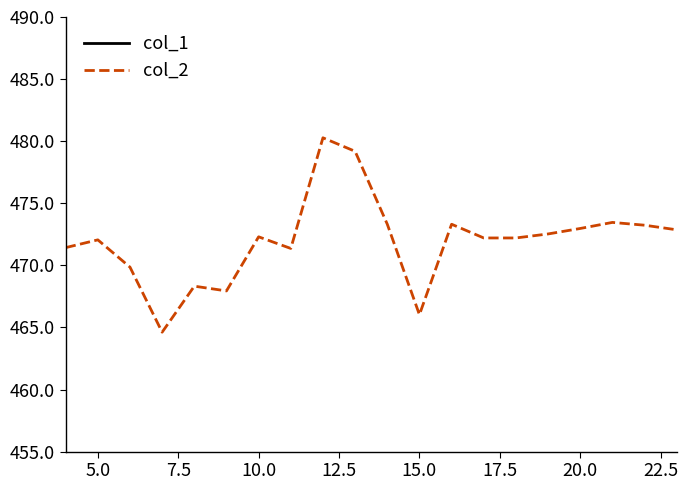

Rank the series by their maximum value, from lowest to highest.

col_1, col_2